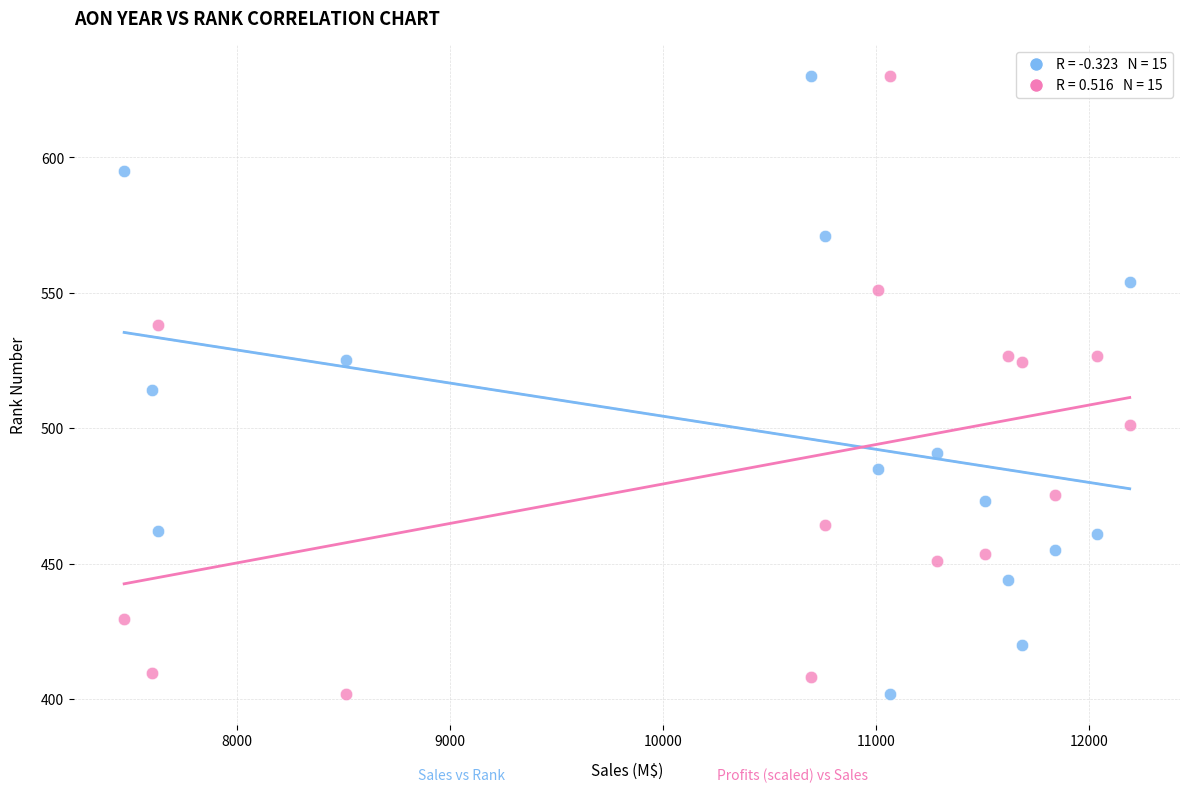

Across all data points, what is the range of X values (max minus min)?

4723.0